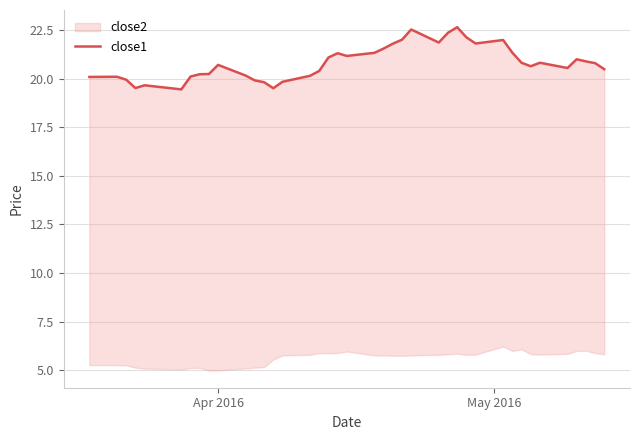

What is the average value?

20.8